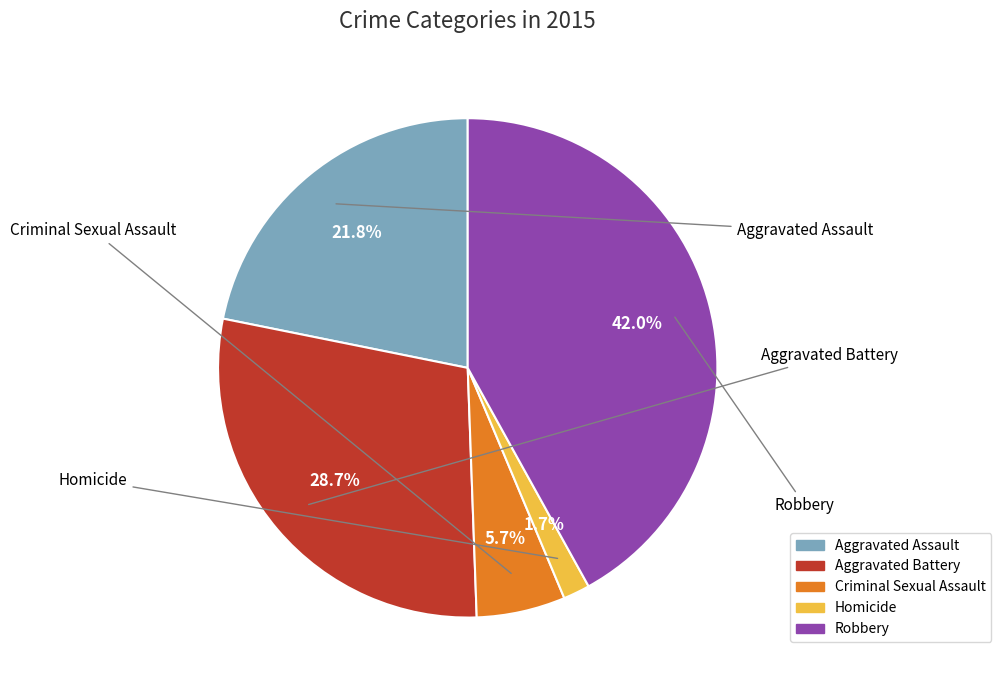

What is the ratio of the value at Criminal Sexual Assault to the value at Aggravated Assault?

0.3